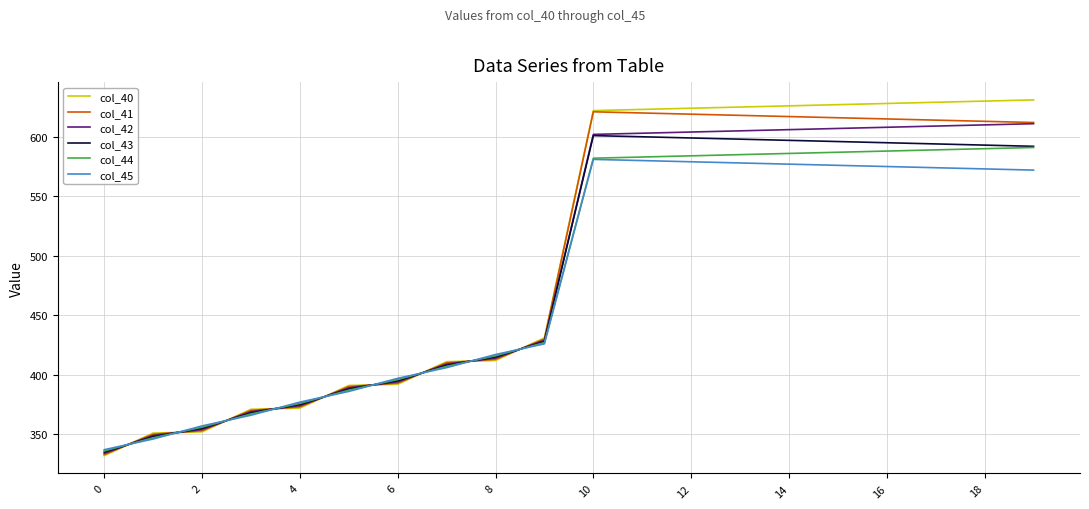

What is the greatest value displayed?

631.0